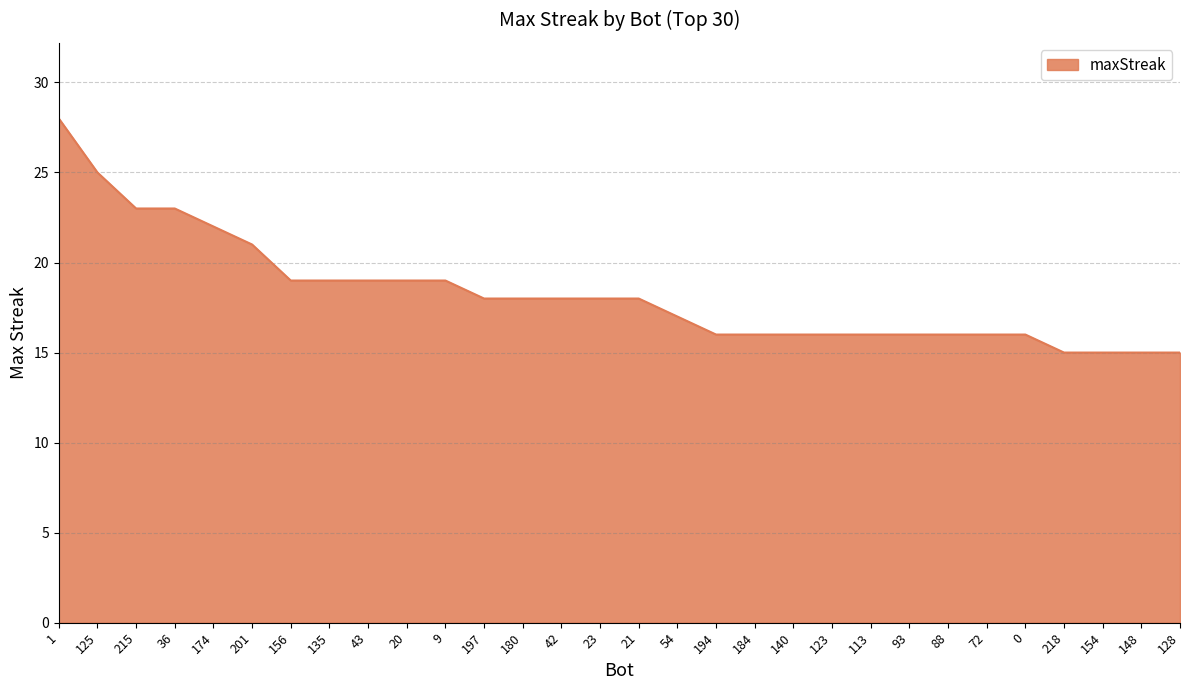

True or false: the data shows 16 at 93.

True